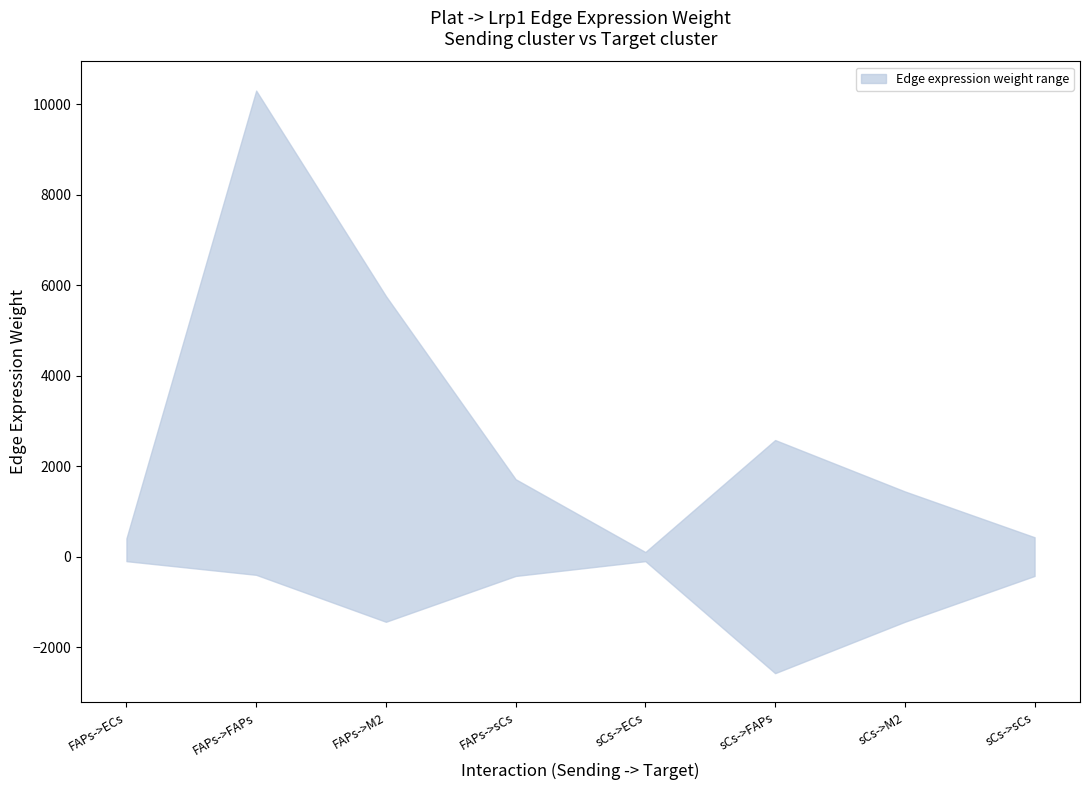

What value does the Edge total expression weight series have at sCs->FAPs?

2577.0